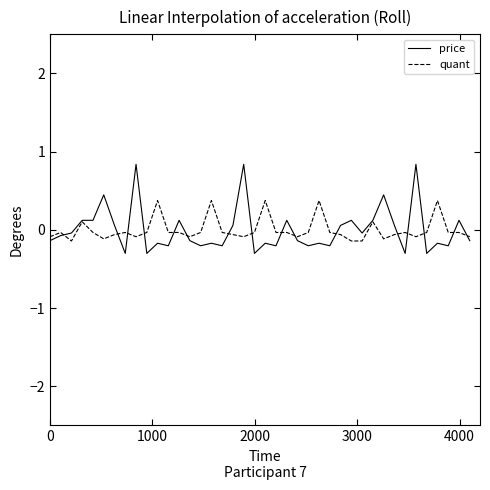

List the series in order of their peak value, highest first.

price, quant